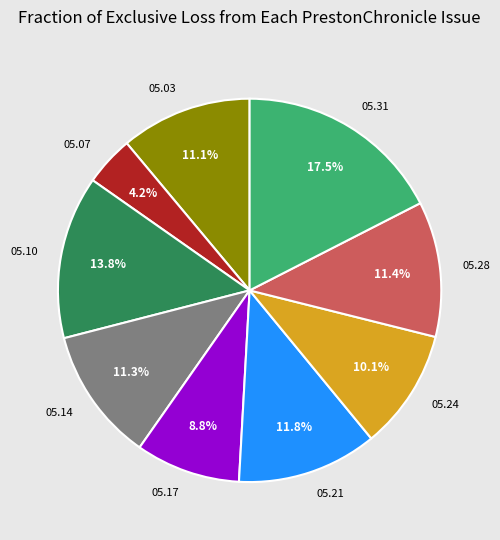

How much of the chart is everything except 05.03?

88.9%